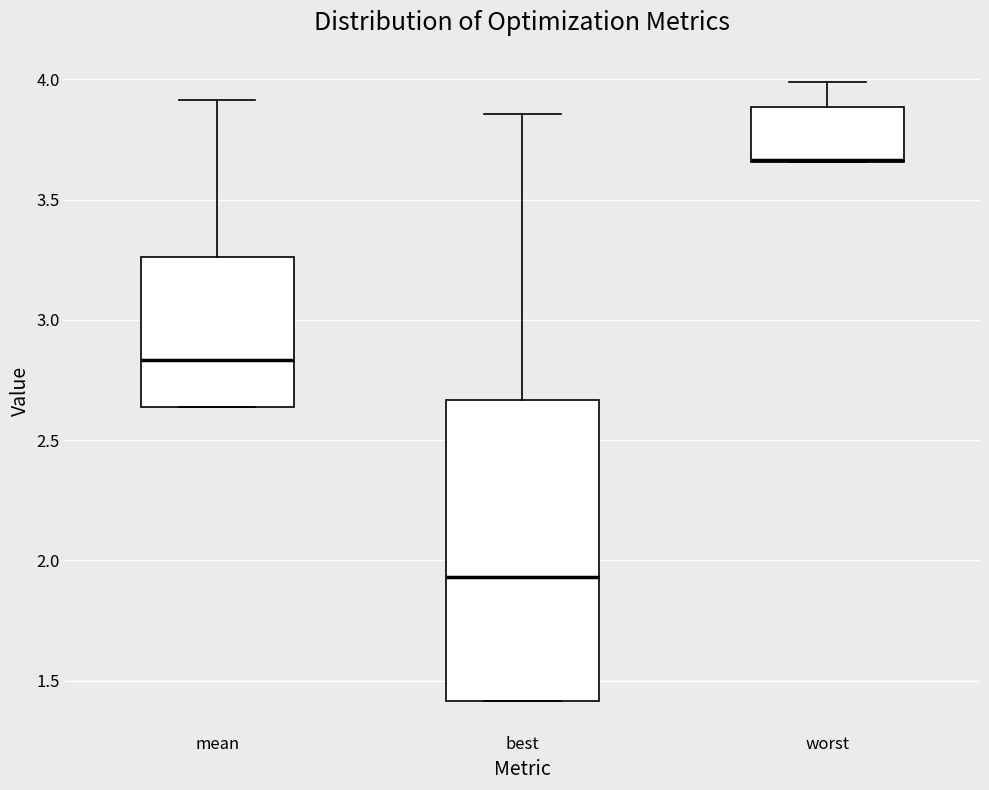

Comparing the boxes themselves (not the whiskers), which one is the tallest?

best